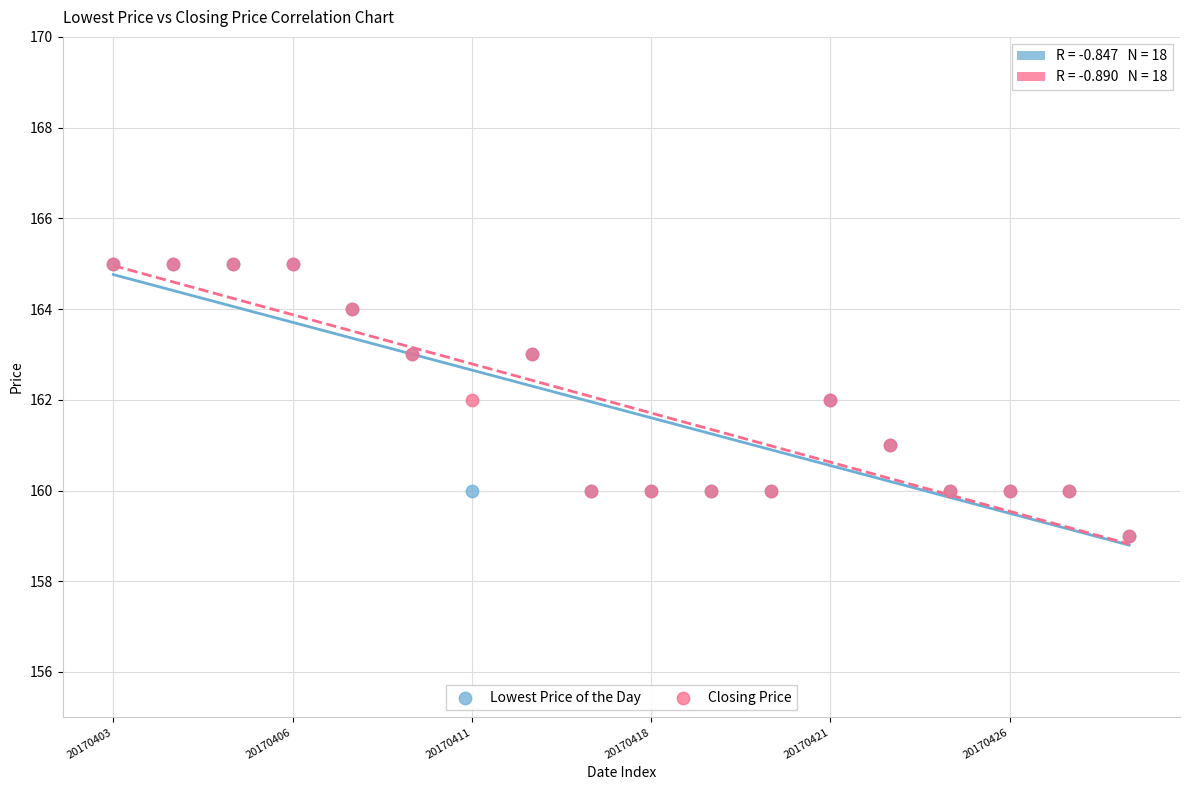

What are all the series names shown in the legend?

Lowest Price of the Day, Closing Price